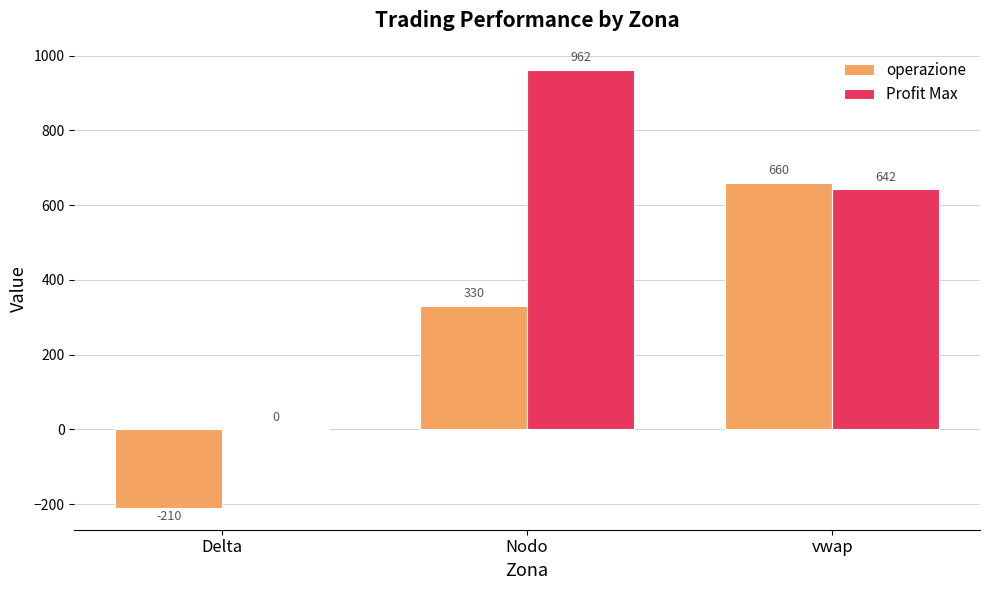

How many groups of bars are there?

3